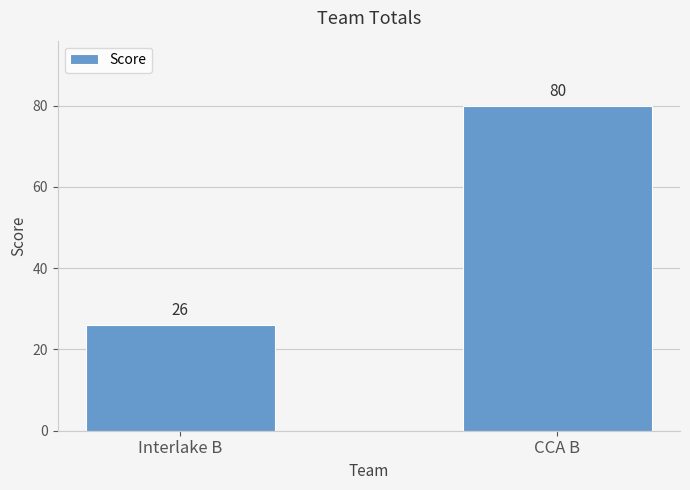

What is the smallest value displayed?

26